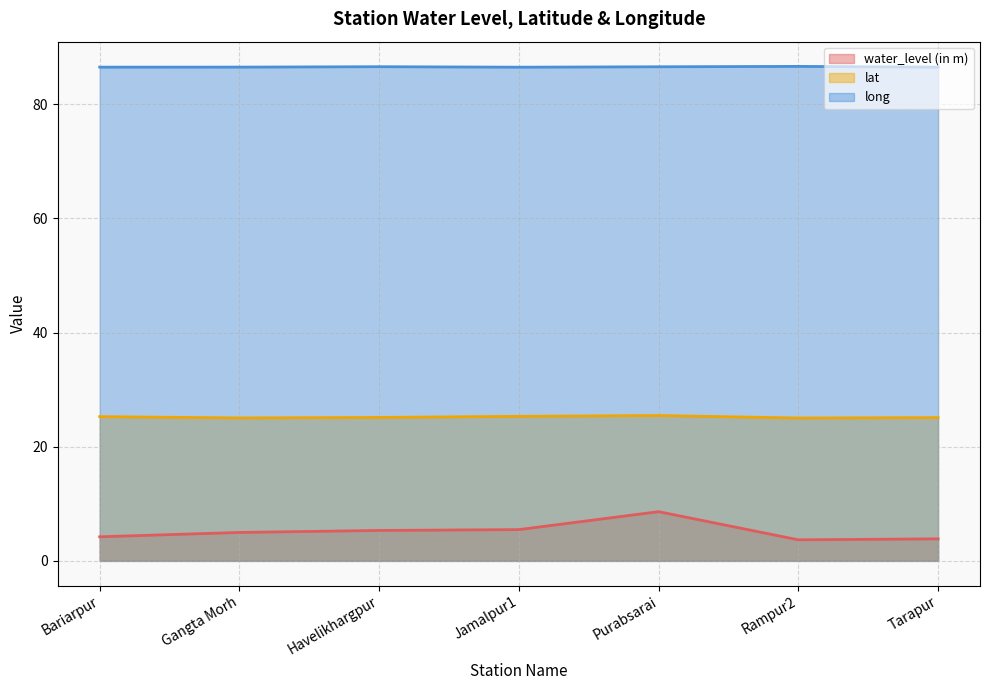

What is the difference between the maximum and minimum values in the lat series?

0.4